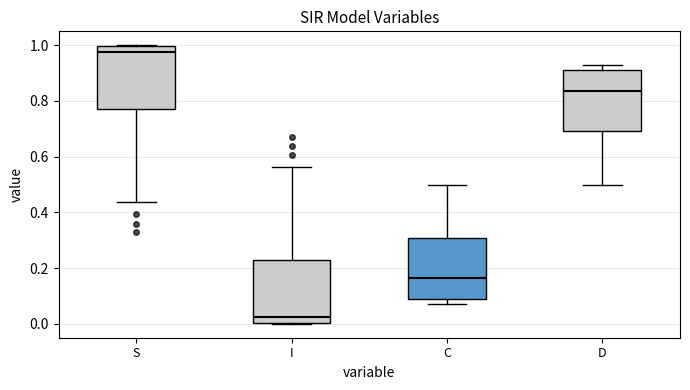

Which box's median line is the highest?

S